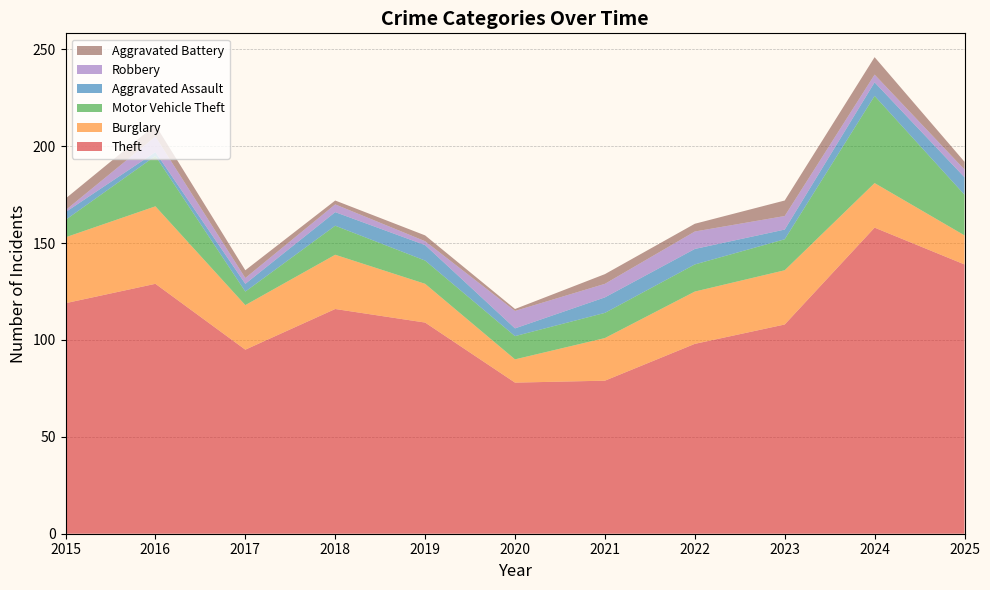

Reading right to left, list all the values displayed in this chart.

Theft: 139	158	108	98	79	78	109	116	95	129	119
Burglary: 15	23	28	27	22	12	20	28	23	40	34
Motor Vehicle Theft: 21	45	16	14	13	12	12	15	7	26	9
Aggravated Assault: 9	7	5	8	8	4	8	7	4	2	4
Robbery: 4	4	7	9	7	9	2	4	3	8	1
Aggravated Battery: 4	9	8	4	5	1	3	2	4	6	6